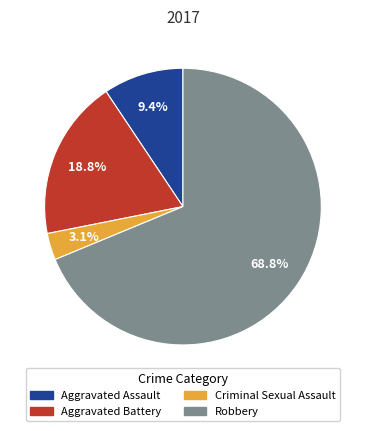

What percentage is the Robbery slice, to the nearest percent?

69%